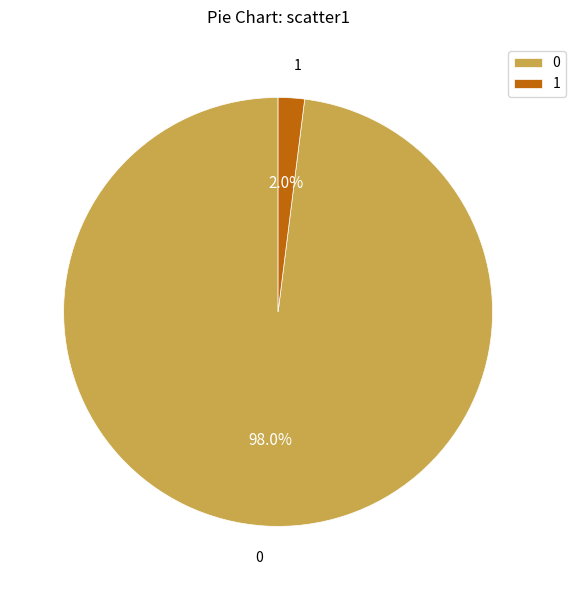

Does 1 account for over 50% of the chart?

No